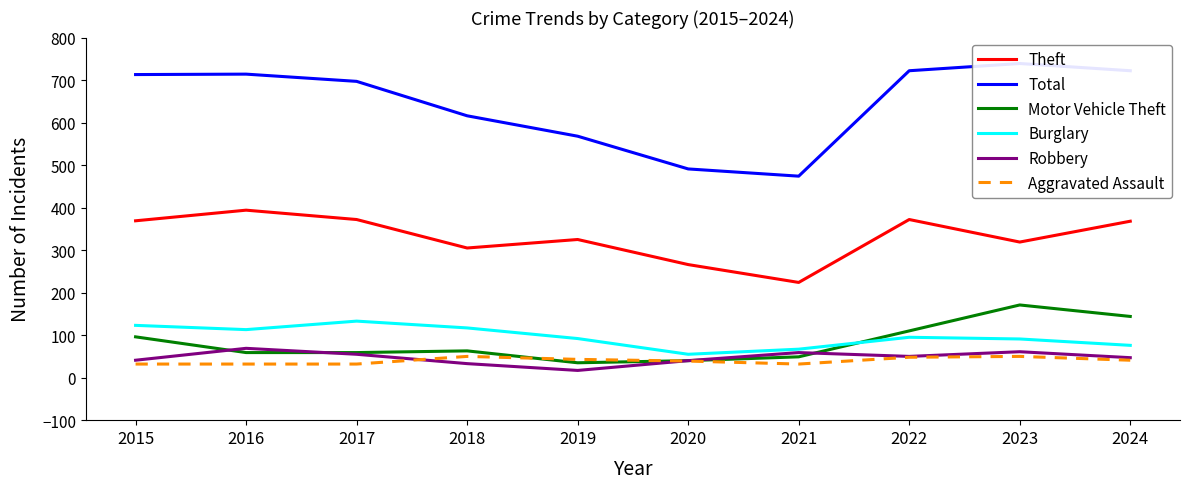

Between 2022 and 2021, which is larger?

2022